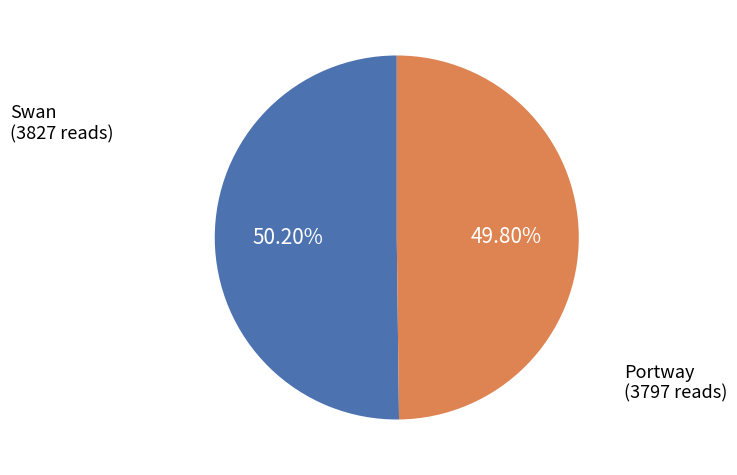

Is there any slice that represents more than half of the pie?

Yes